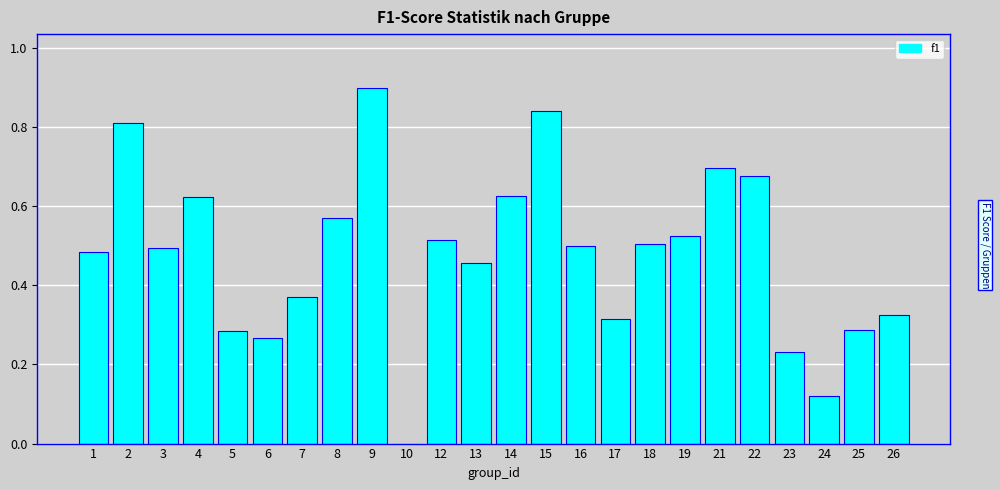

Between 24 and 6, which is larger?

6